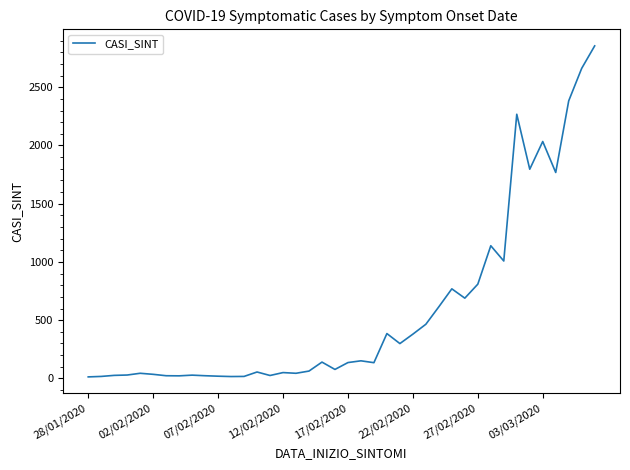

Does the chart display data point markers on the line(s)?

No